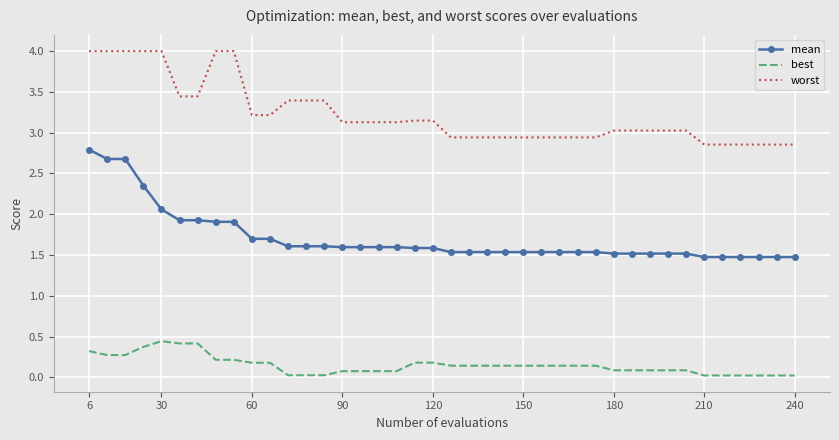

Rank the series by their average value, from lowest to highest.

best, mean, worst